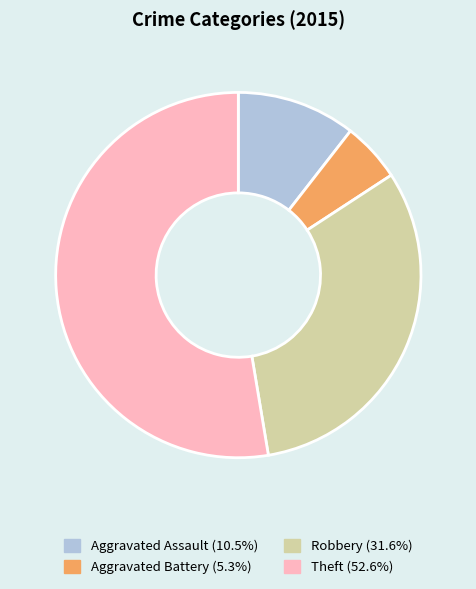

Rank the categories by value from lowest to highest.

Aggravated Battery, Aggravated Assault, Robbery, Theft